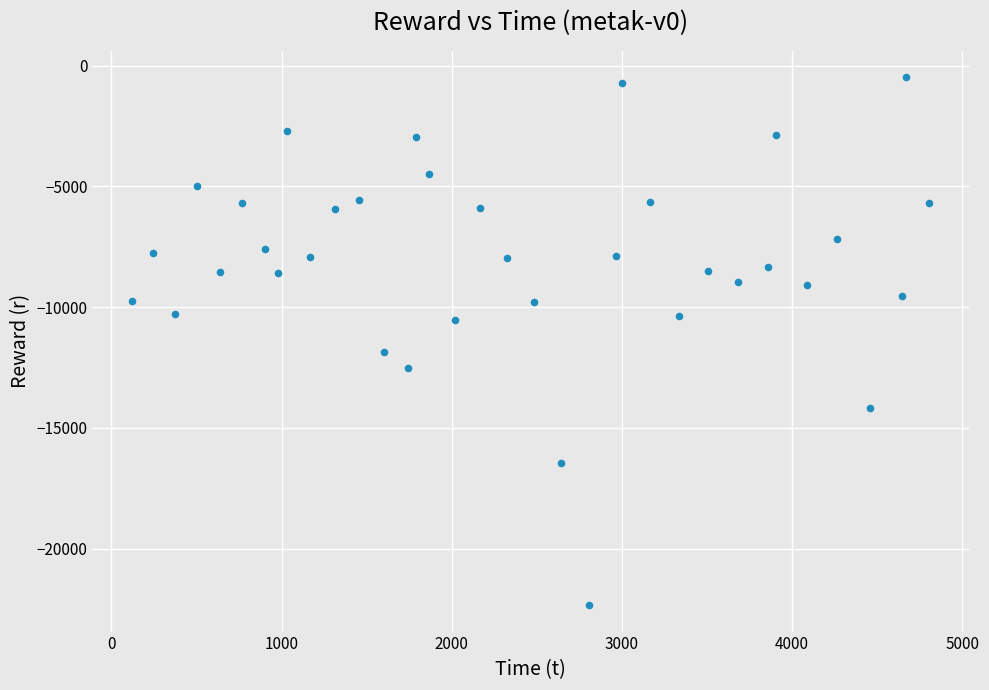

What Y value in the scatter plot is closest to -11414?

-11875.4